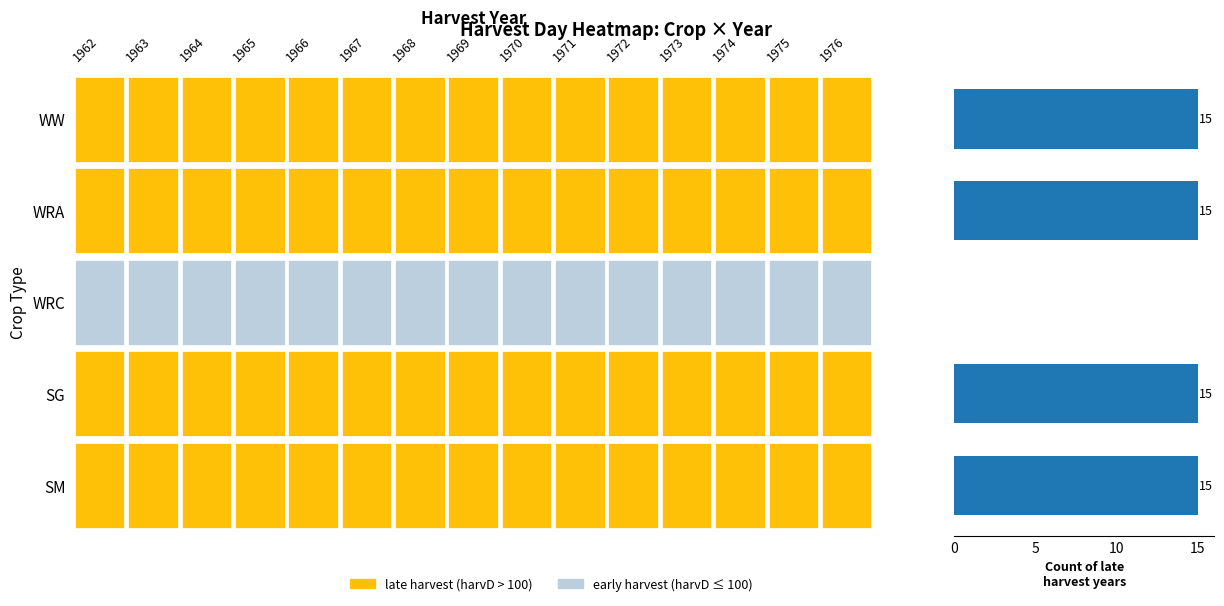

How many positive values are there?

4